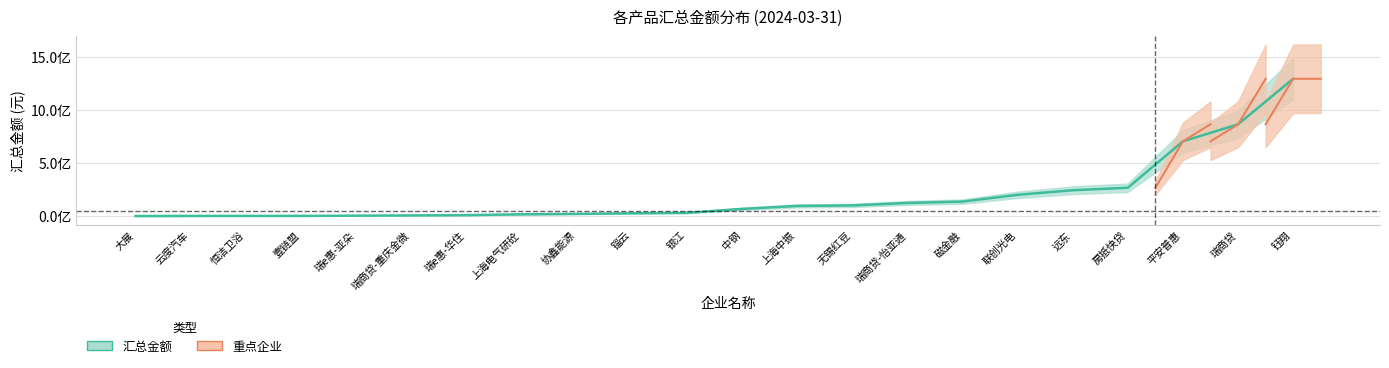

Reading left to right, transcribe all the data shown in this chart.

0.0	718815.0	978159.8	1224281.5	3000000.0	5889422.8	8300000.0	16075571.4	20000000.0	25685000.0	29999999.6	67049261.2	95000000.0	100000000.0	123160126.0	135925017.0	199812209.8	243050207.7	266150000.0	703867109.5	864502885.7	1293666400.7